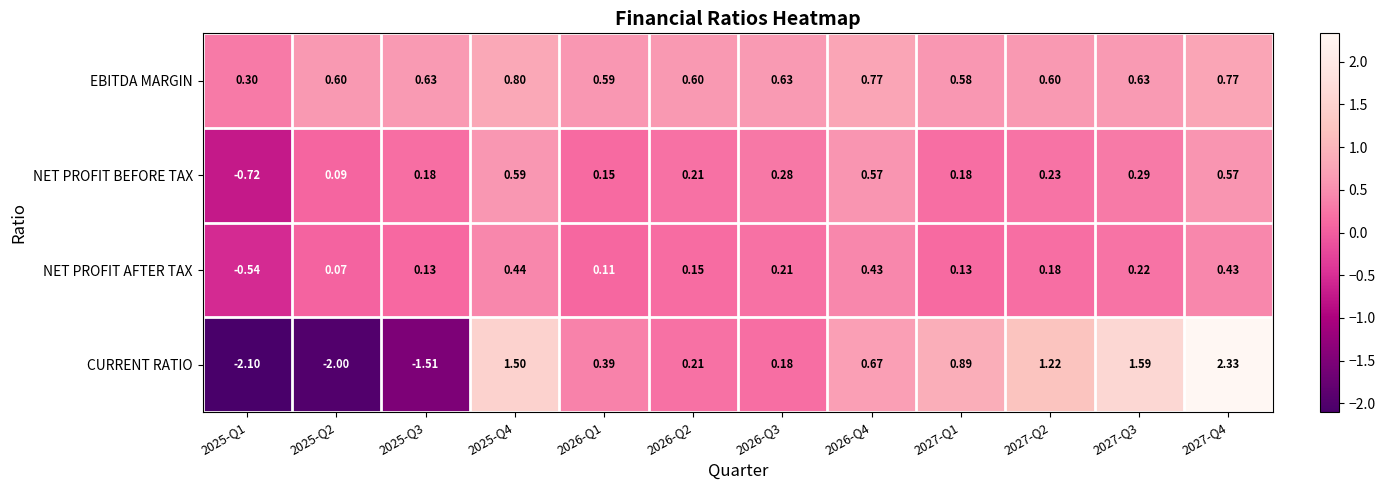

Which label corresponds to the largest value in the chart?

2027-Q4